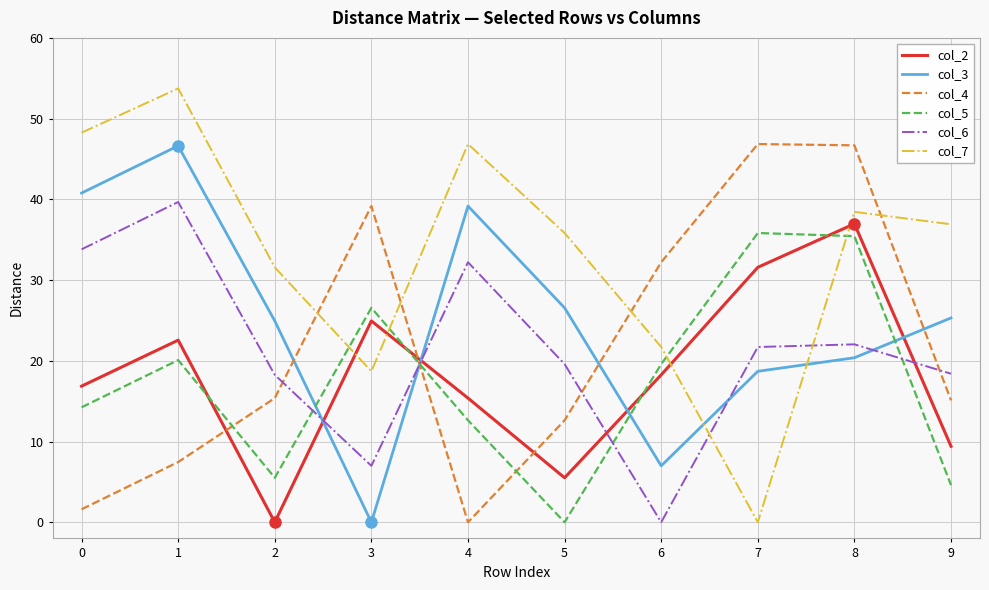

At which category is the sum across all series the highest?

8